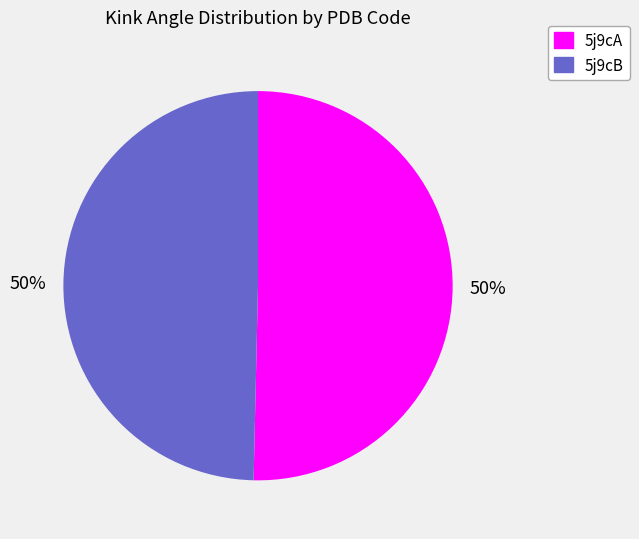

The 5j9cA slice represents 50% of the pie. True or false?

True